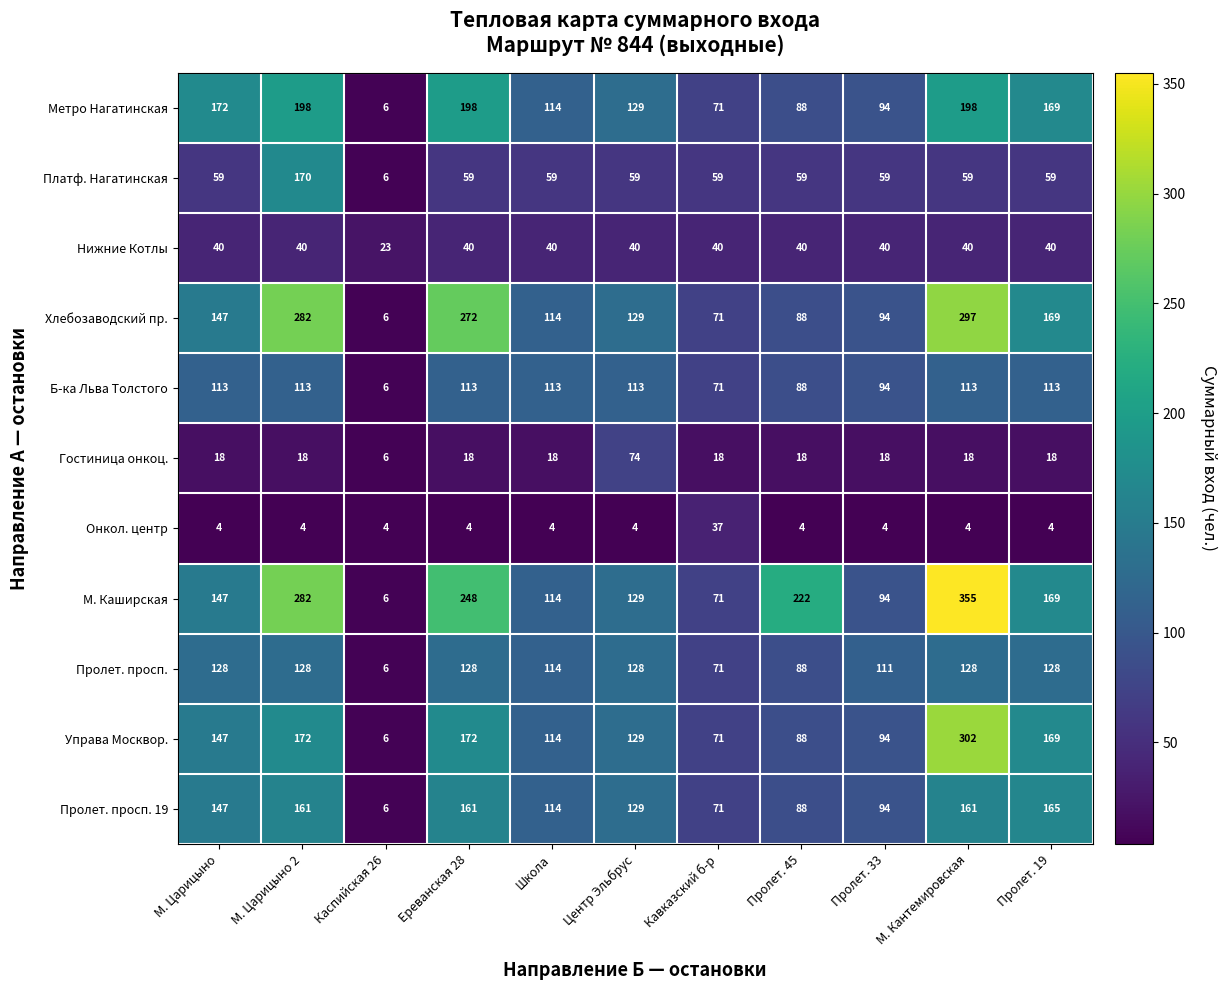

What is the difference between the maximum and minimum values in the Платф. Нагатинская series?

164